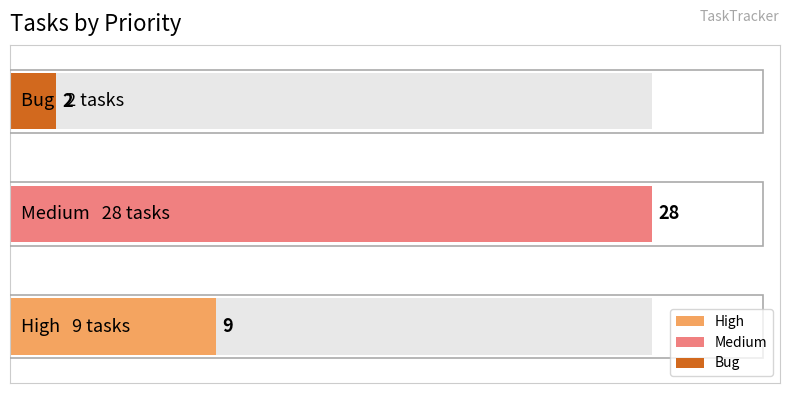

Reading right to left, extract all data points from this chart.

2	28	9